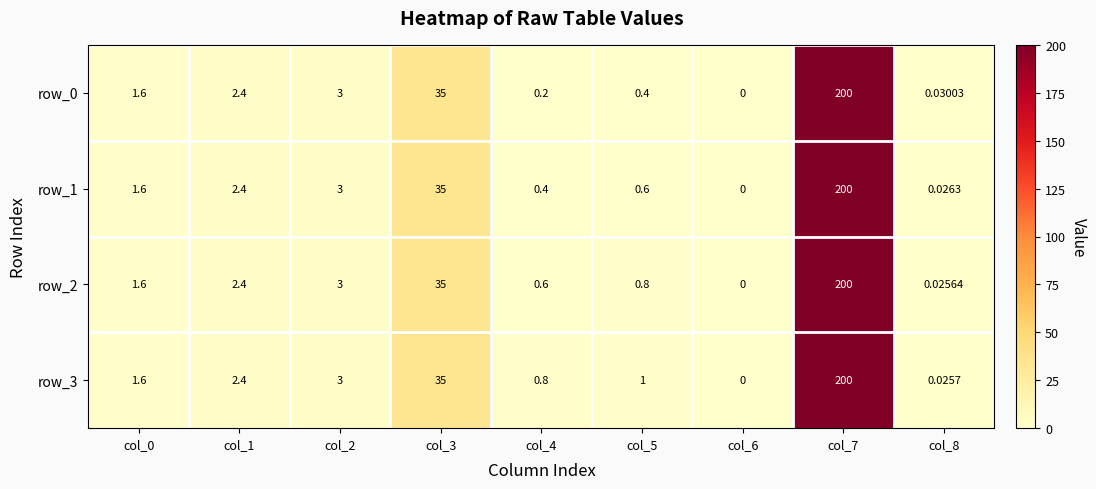

The value of row_1 at col_8 is 0.0. True or false?

True